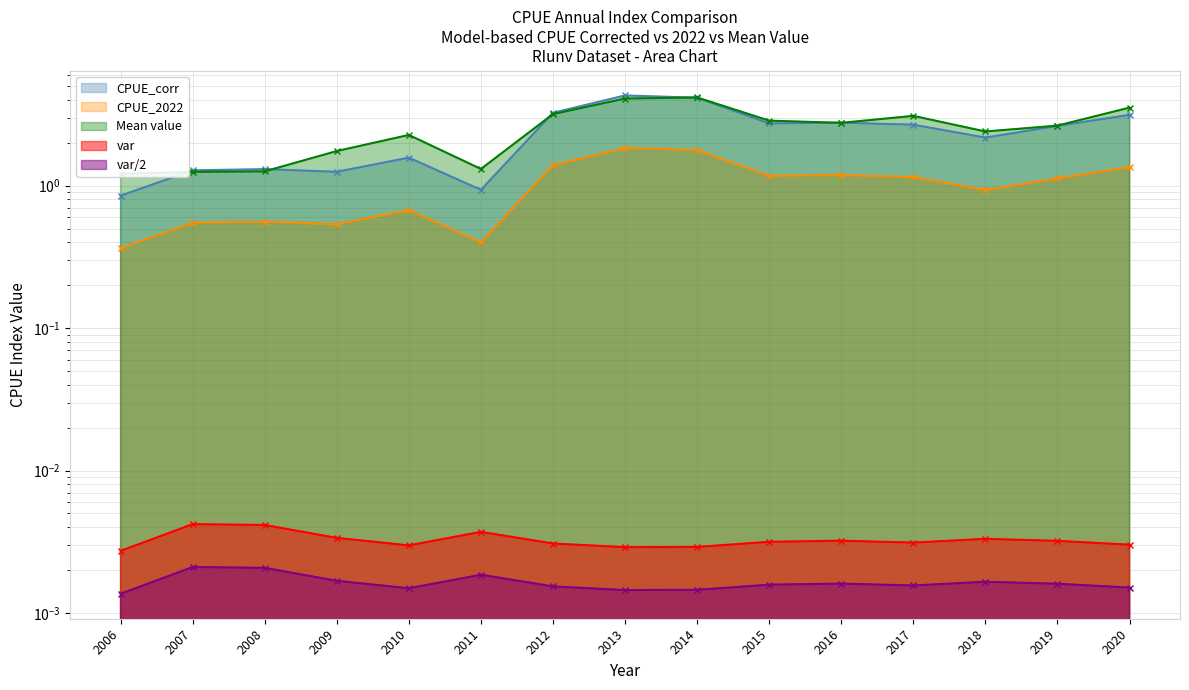

What is the greatest value displayed?

4.3